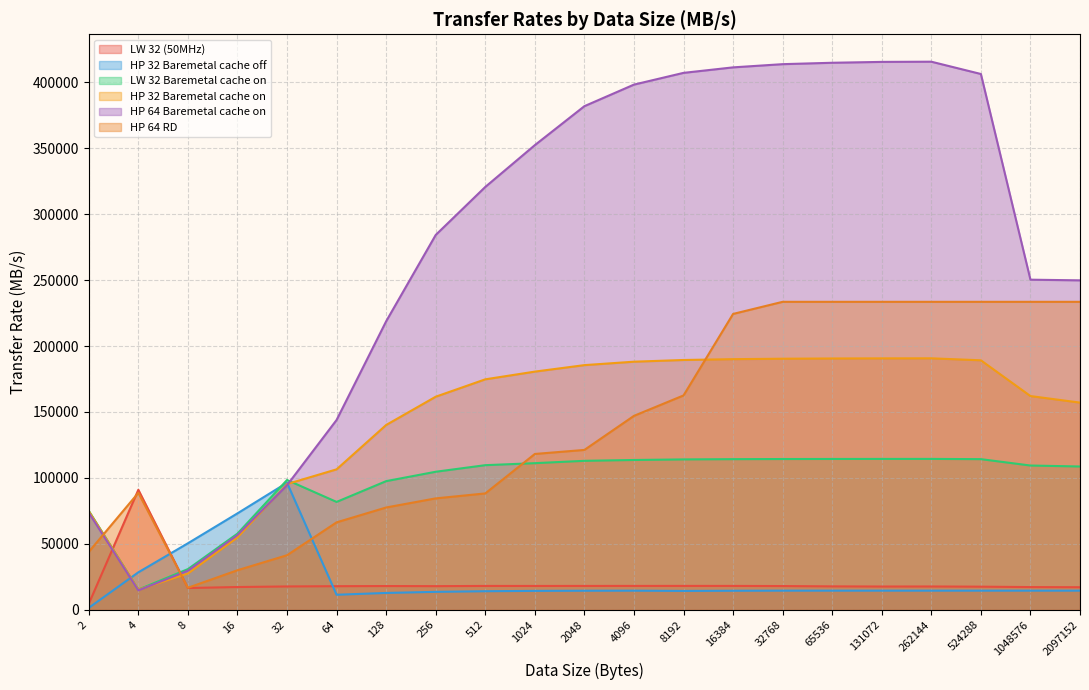

True or false: LW 32 (50MHz) has more than 1 points higher than both neighbors.

True